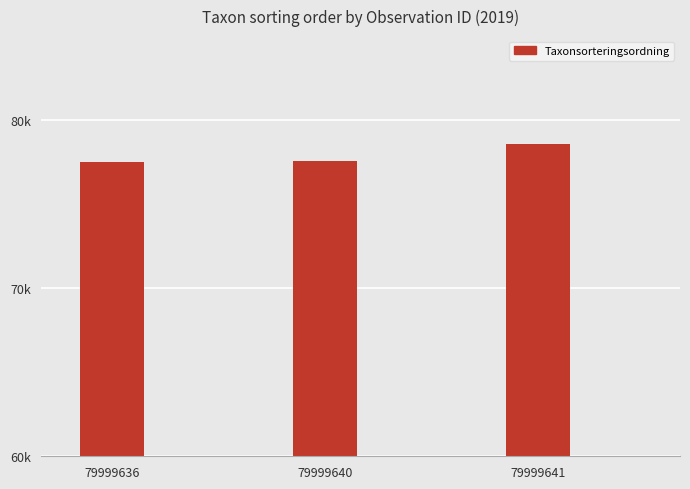

What is the ratio of the value at 79999641 to the value at 79999636?

1.0